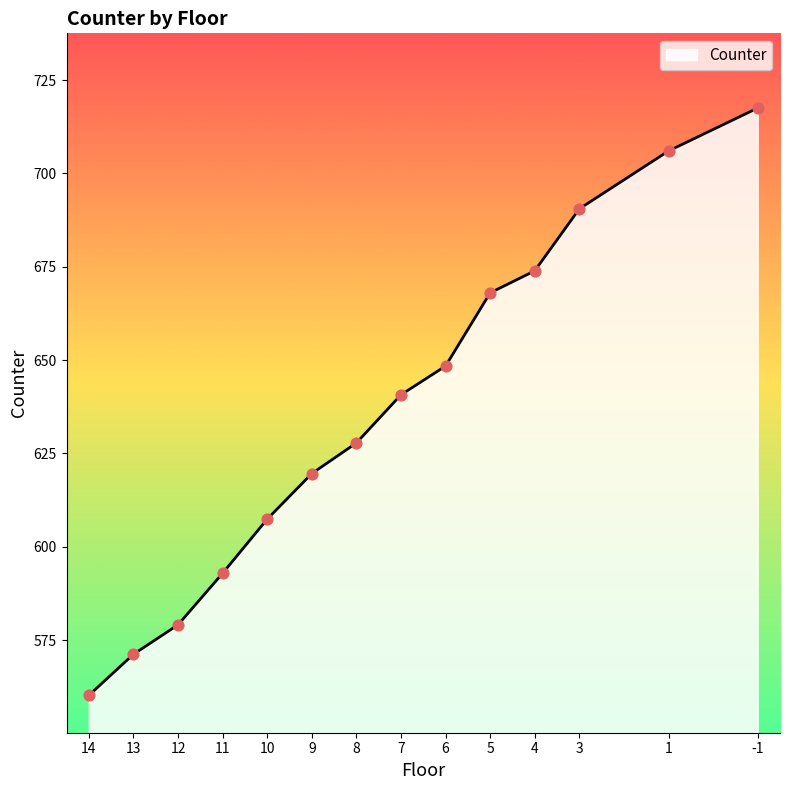

What is the change in value from 11 to 4?

+81.0